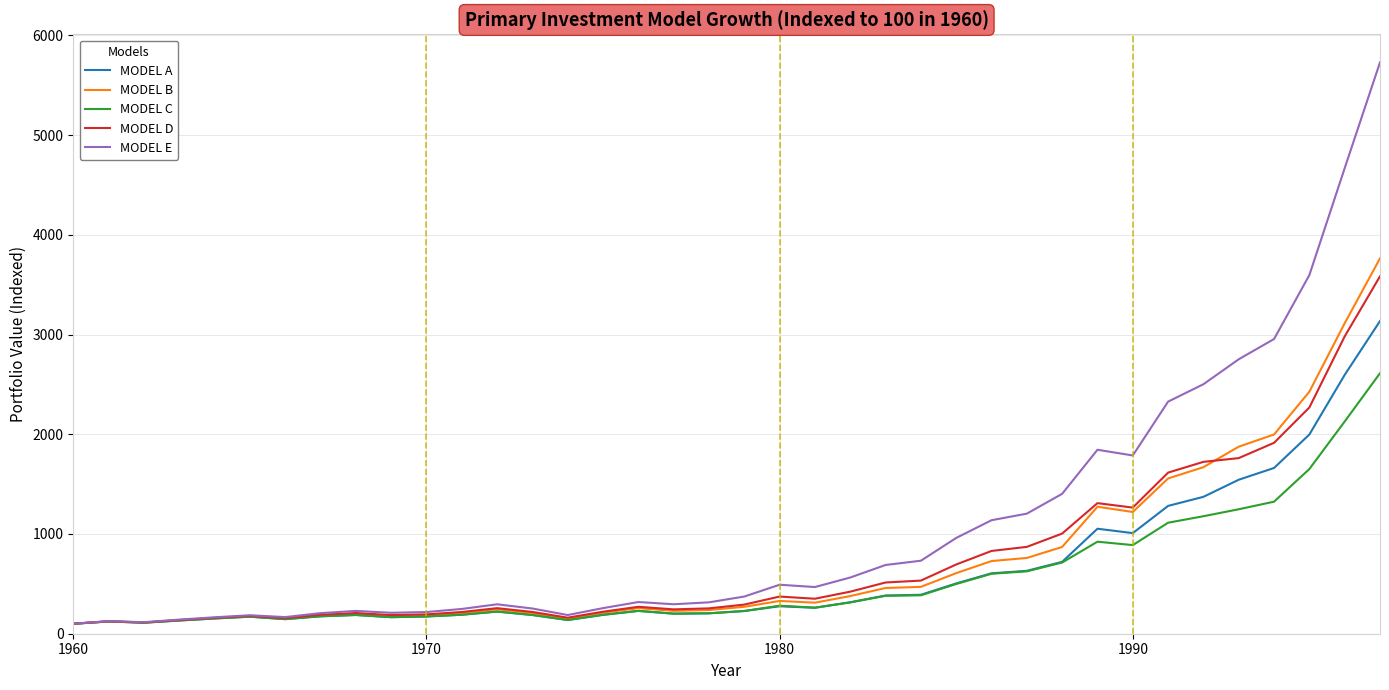

Which series has the widest spread of values?

MODEL E